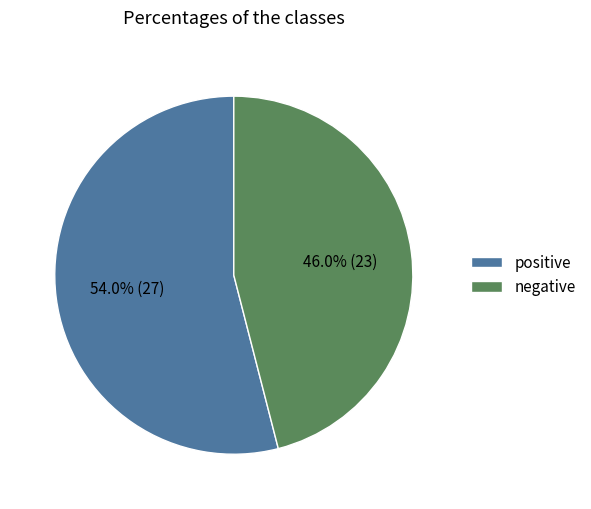

Which slice is the largest?

positive